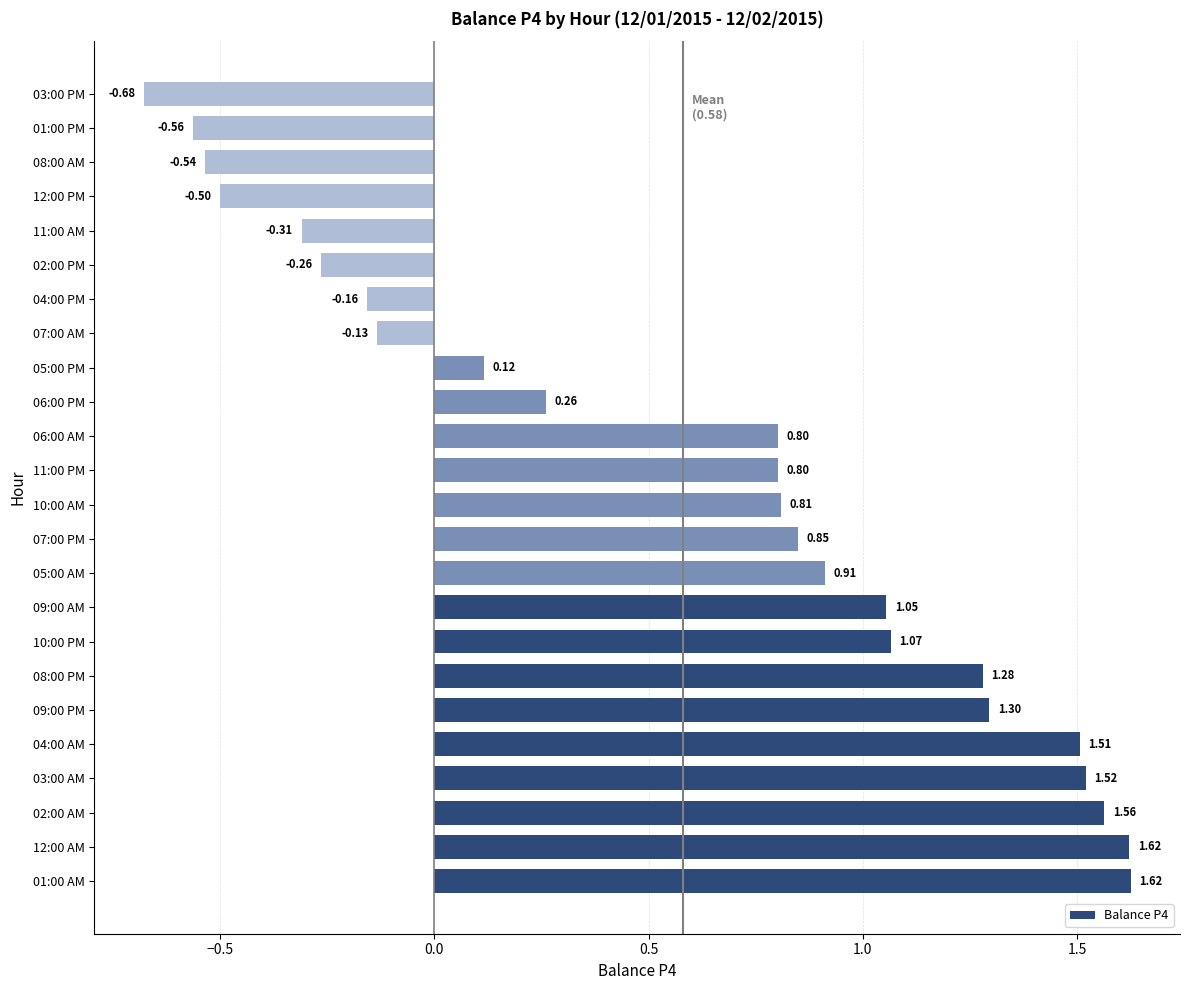

What is the difference between the maximum and second lowest values?

2.2